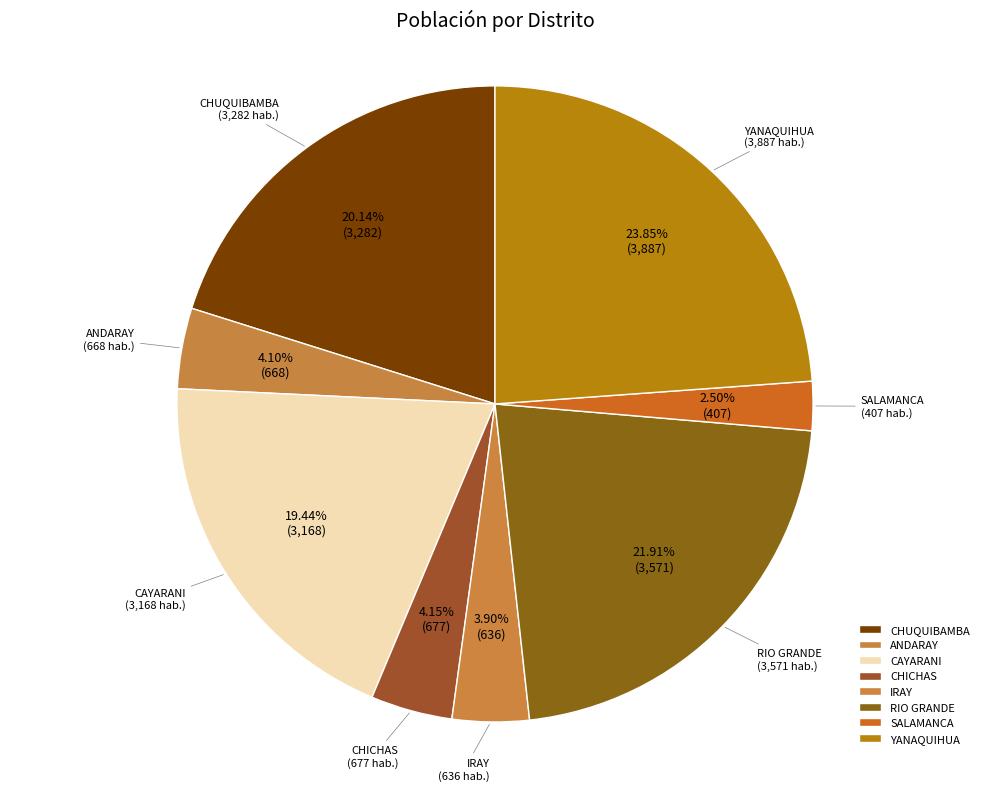

To the nearest percent, what is the difference between the largest and smallest slice percentages?

21%